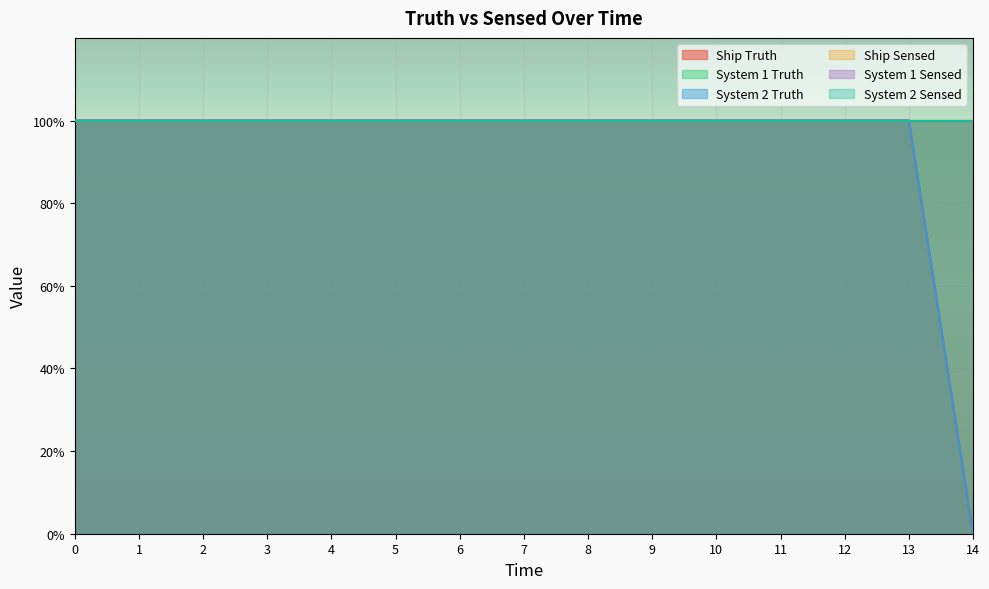

Reading right to left, list all the values displayed in this chart.

Ship Truth: 0	1	1	1	1	1	1	1	1	1	1	1	1	1	1
System 1 Truth: 1	1	1	1	1	1	1	1	1	1	1	1	1	1	1
System 2 Truth: 0	1	1	1	1	1	1	1	1	1	1	1	1	1	1
Ship Sensed: 1	1	1	1	1	1	1	1	1	1	1	1	1	1	1
System 1 Sensed: 1	1	1	1	1	1	1	1	1	1	1	1	1	1	1
System 2 Sensed: 1	1	1	1	1	1	1	1	1	1	1	1	1	1	1